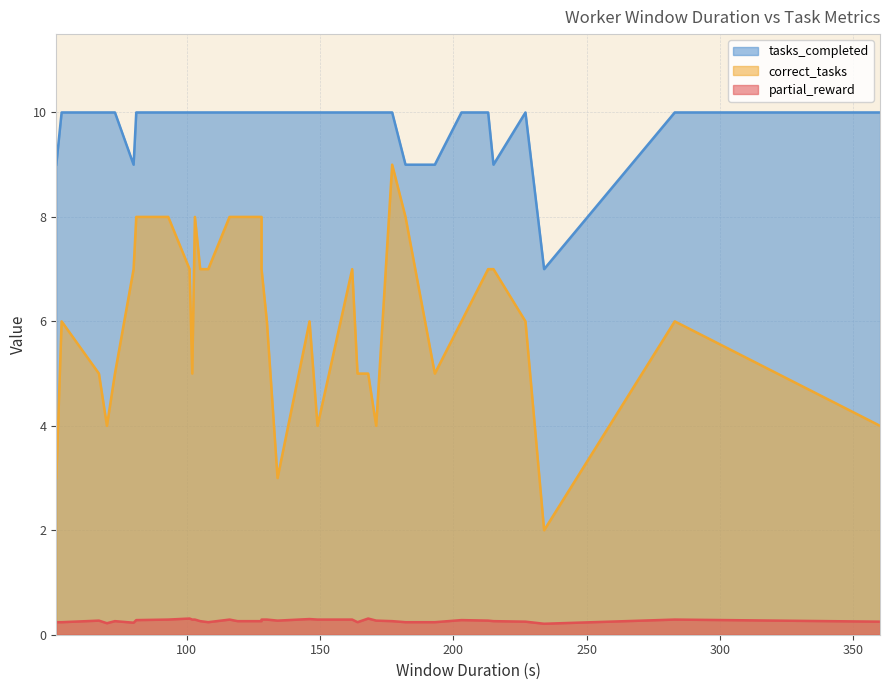

True or false: tasks_completed has more than 2 points higher than both neighbors.

False